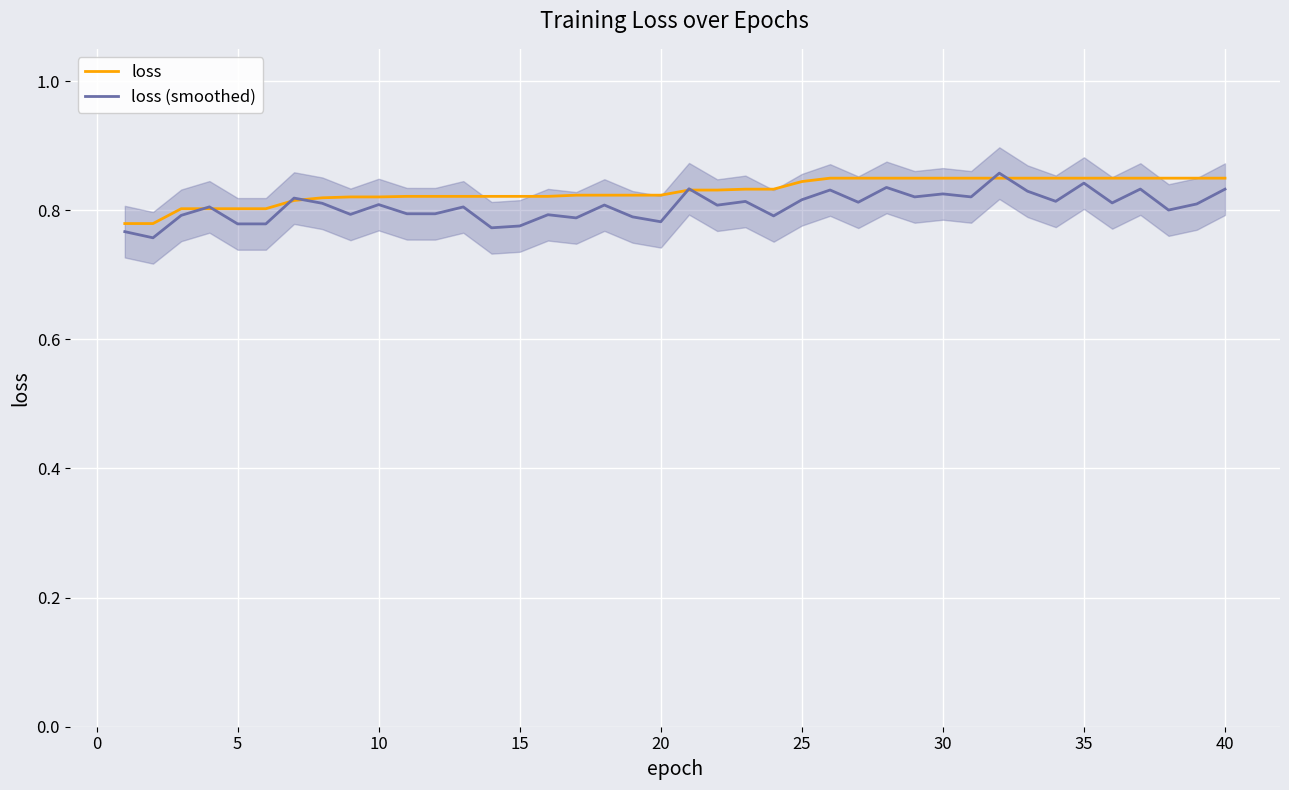

Is it true that loss (smoothed) equals 1.3 at 30?

False